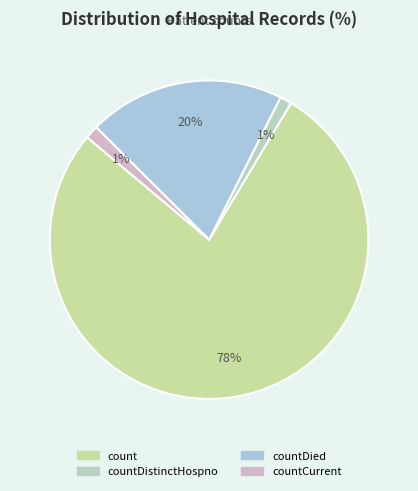

Count the number of slices in the pie.

4